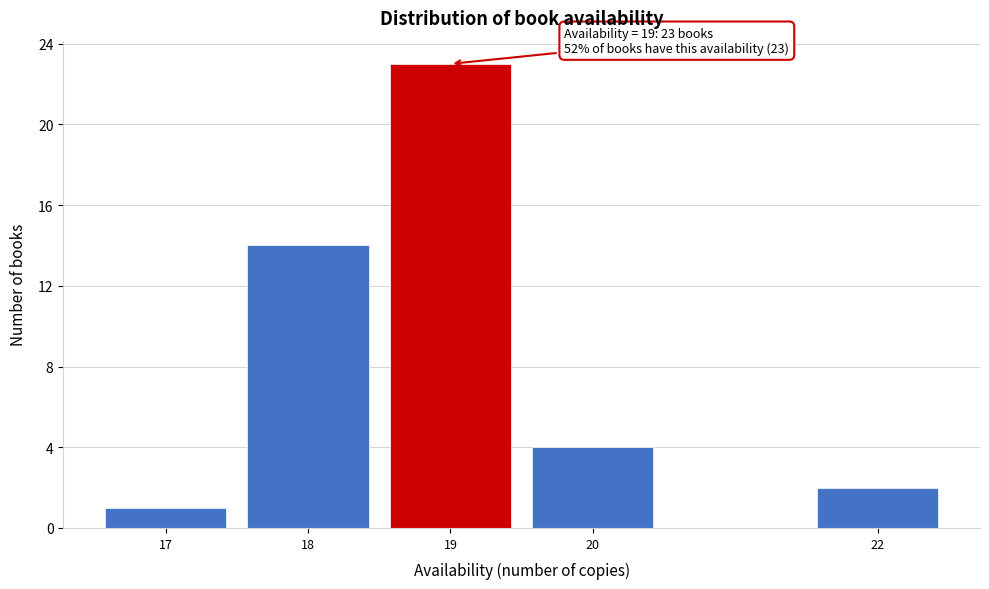

Reading left to right, list all the values displayed in this chart.

17=1	18=14	19=23	20=4	22=2